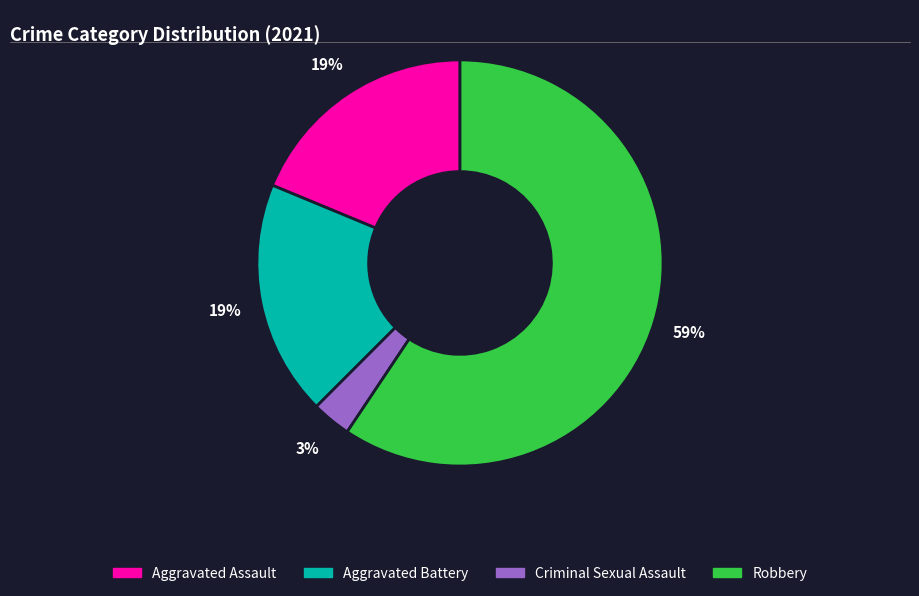

Count the number of slices in the pie.

4